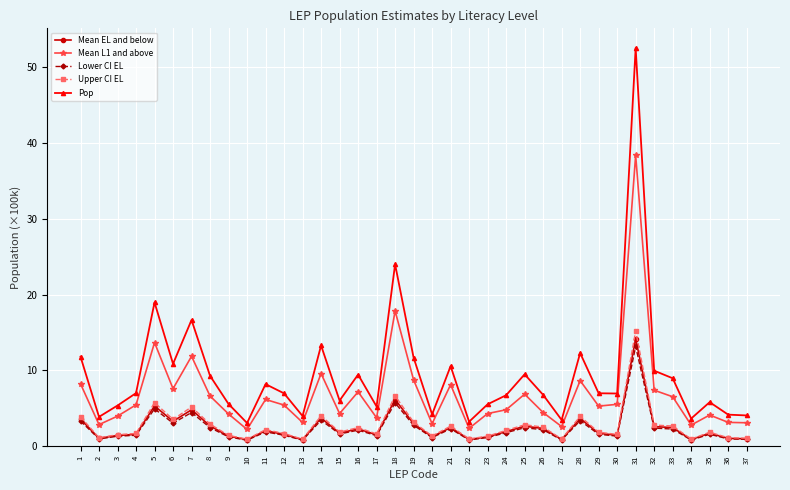

Which series has the largest total across all categories?

Pop